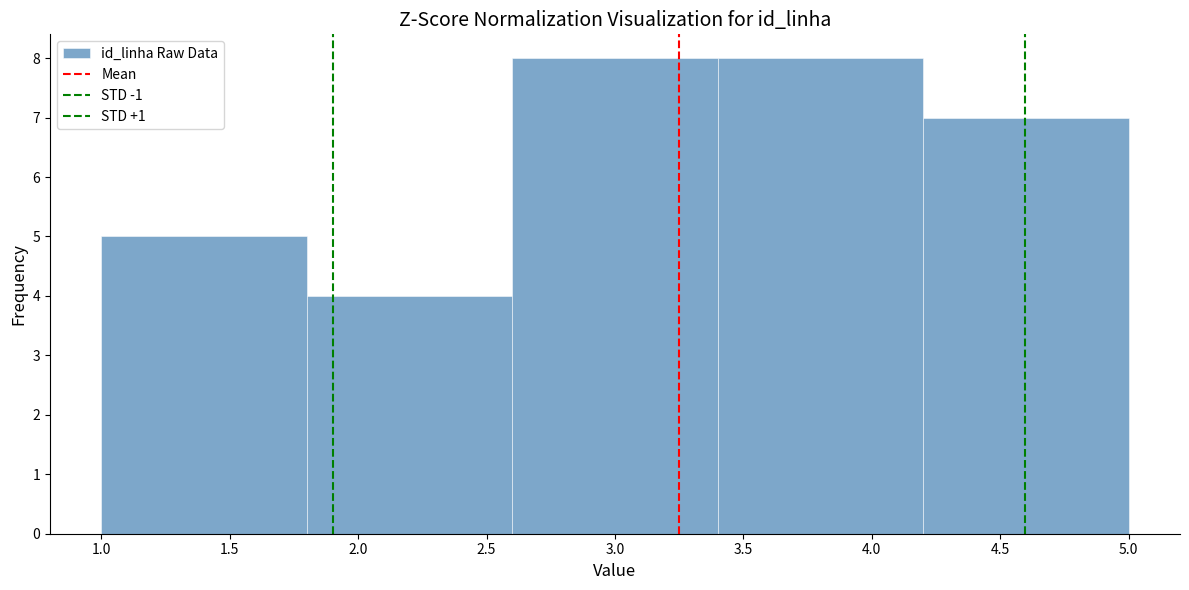

Reading left to right, list every bar in this chart as the range it spans on the x-axis followed by its height. The values are not printed on the chart, so give them approximately, as read against the axis.

1.0 to 1.8: 5
1.8 to 2.6: 4
2.6 to 3.4: 8
3.4 to 4.2: 8
4.2 to 5.0: 7